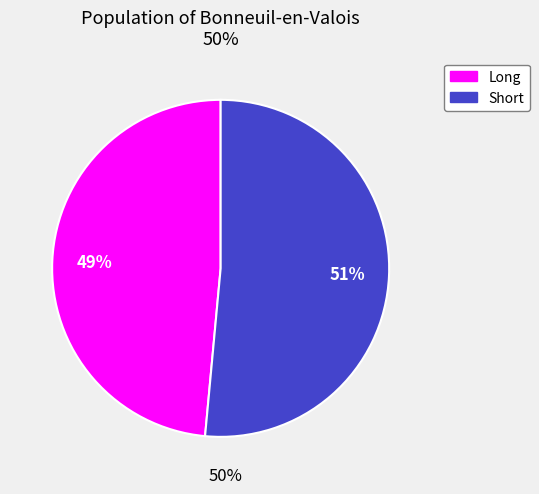

How many segments does this pie chart have?

2